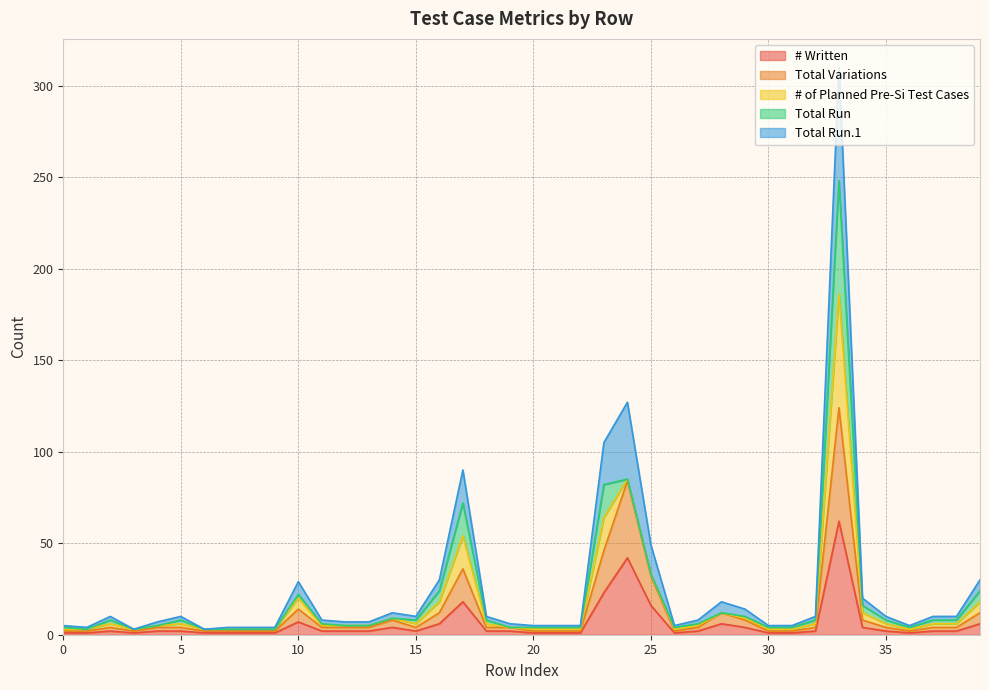

True or false: # Written has a value of 1 at 21.

True